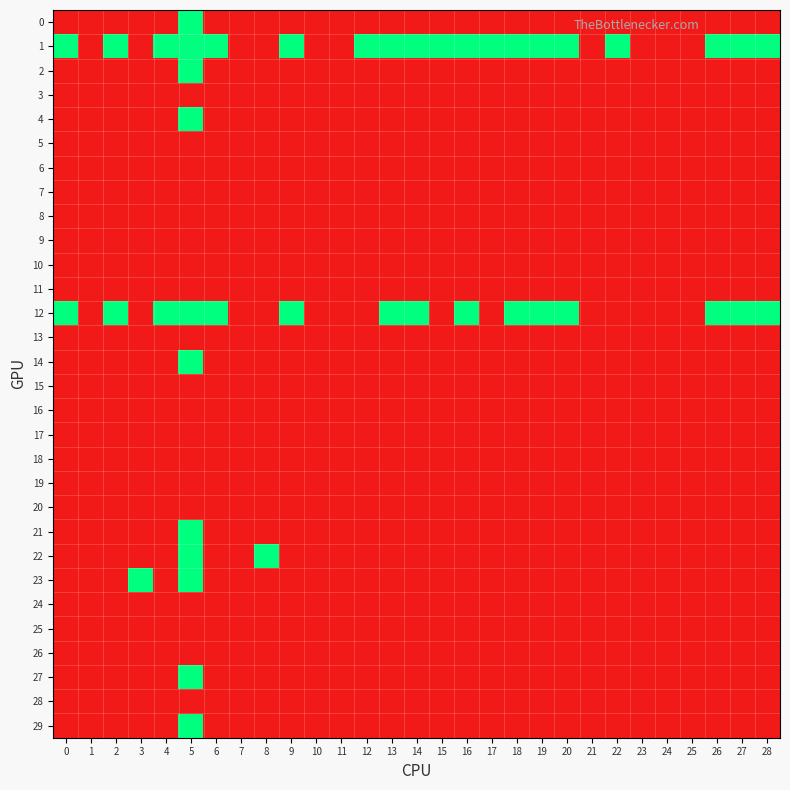

Reading right to left, what are all the values shown in this chart?

0: 28=0	27=0	26=0	25=0	24=0	23=0	22=0	21=0	20=0	19=0	18=0	17=0	16=0	15=0	14=0	13=0	12=0	11=0	10=0	9=0	8=0	7=0	6=0	5=1	4=0	3=0	2=0	1=0	0=0
1: 28=1	27=1	26=1	25=0	24=0	23=0	22=1	21=0	20=1	19=1	18=1	17=1	16=1	15=1	14=1	13=1	12=1	11=0	10=0	9=1	8=0	7=0	6=1	5=1	4=1	3=0	2=1	1=0	0=1
2: 28=0	27=0	26=0	25=0	24=0	23=0	22=0	21=0	20=0	19=0	18=0	17=0	16=0	15=0	14=0	13=0	12=0	11=0	10=0	9=0	8=0	7=0	6=0	5=1	4=0	3=0	2=0	1=0	0=0
3: 28=0	27=0	26=0	25=0	24=0	23=0	22=0	21=0	20=0	19=0	18=0	17=0	16=0	15=0	14=0	13=0	12=0	11=0	10=0	9=0	8=0	7=0	6=0	5=0	4=0	3=0	2=0	1=0	0=0
4: 28=0	27=0	26=0	25=0	24=0	23=0	22=0	21=0	20=0	19=0	18=0	17=0	16=0	15=0	14=0	13=0	12=0	11=0	10=0	9=0	8=0	7=0	6=0	5=1	4=0	3=0	2=0	1=0	0=0
5: 28=0	27=0	26=0	25=0	24=0	23=0	22=0	21=0	20=0	19=0	18=0	17=0	16=0	15=0	14=0	13=0	12=0	11=0	10=0	9=0	8=0	7=0	6=0	5=0	4=0	3=0	2=0	1=0	0=0
6: 28=0	27=0	26=0	25=0	24=0	23=0	22=0	21=0	20=0	19=0	18=0	17=0	16=0	15=0	14=0	13=0	12=0	11=0	10=0	9=0	8=0	7=0	6=0	5=0	4=0	3=0	2=0	1=0	0=0
7: 28=0	27=0	26=0	25=0	24=0	23=0	22=0	21=0	20=0	19=0	18=0	17=0	16=0	15=0	14=0	13=0	12=0	11=0	10=0	9=0	8=0	7=0	6=0	5=0	4=0	3=0	2=0	1=0	0=0
8: 28=0	27=0	26=0	25=0	24=0	23=0	22=0	21=0	20=0	19=0	18=0	17=0	16=0	15=0	14=0	13=0	12=0	11=0	10=0	9=0	8=0	7=0	6=0	5=0	4=0	3=0	2=0	1=0	0=0
9: 28=0	27=0	26=0	25=0	24=0	23=0	22=0	21=0	20=0	19=0	18=0	17=0	16=0	15=0	14=0	13=0	12=0	11=0	10=0	9=0	8=0	7=0	6=0	5=0	4=0	3=0	2=0	1=0	0=0
10: 28=0	27=0	26=0	25=0	24=0	23=0	22=0	21=0	20=0	19=0	18=0	17=0	16=0	15=0	14=0	13=0	12=0	11=0	10=0	9=0	8=0	7=0	6=0	5=0	4=0	3=0	2=0	1=0	0=0
11: 28=0	27=0	26=0	25=0	24=0	23=0	22=0	21=0	20=0	19=0	18=0	17=0	16=0	15=0	14=0	13=0	12=0	11=0	10=0	9=0	8=0	7=0	6=0	5=0	4=0	3=0	2=0	1=0	0=0
12: 28=1	27=1	26=1	25=0	24=0	23=0	22=0	21=0	20=1	19=1	18=1	17=0	16=1	15=0	14=1	13=1	12=0	11=0	10=0	9=1	8=0	7=0	6=1	5=1	4=1	3=0	2=1	1=0	0=1
13: 28=0	27=0	26=0	25=0	24=0	23=0	22=0	21=0	20=0	19=0	18=0	17=0	16=0	15=0	14=0	13=0	12=0	11=0	10=0	9=0	8=0	7=0	6=0	5=0	4=0	3=0	2=0	1=0	0=0
14: 28=0	27=0	26=0	25=0	24=0	23=0	22=0	21=0	20=0	19=0	18=0	17=0	16=0	15=0	14=0	13=0	12=0	11=0	10=0	9=0	8=0	7=0	6=0	5=1	4=0	3=0	2=0	1=0	0=0
15: 28=0	27=0	26=0	25=0	24=0	23=0	22=0	21=0	20=0	19=0	18=0	17=0	16=0	15=0	14=0	13=0	12=0	11=0	10=0	9=0	8=0	7=0	6=0	5=0	4=0	3=0	2=0	1=0	0=0
16: 28=0	27=0	26=0	25=0	24=0	23=0	22=0	21=0	20=0	19=0	18=0	17=0	16=0	15=0	14=0	13=0	12=0	11=0	10=0	9=0	8=0	7=0	6=0	5=0	4=0	3=0	2=0	1=0	0=0
17: 28=0	27=0	26=0	25=0	24=0	23=0	22=0	21=0	20=0	19=0	18=0	17=0	16=0	15=0	14=0	13=0	12=0	11=0	10=0	9=0	8=0	7=0	6=0	5=0	4=0	3=0	2=0	1=0	0=0
18: 28=0	27=0	26=0	25=0	24=0	23=0	22=0	21=0	20=0	19=0	18=0	17=0	16=0	15=0	14=0	13=0	12=0	11=0	10=0	9=0	8=0	7=0	6=0	5=0	4=0	3=0	2=0	1=0	0=0
19: 28=0	27=0	26=0	25=0	24=0	23=0	22=0	21=0	20=0	19=0	18=0	17=0	16=0	15=0	14=0	13=0	12=0	11=0	10=0	9=0	8=0	7=0	6=0	5=0	4=0	3=0	2=0	1=0	0=0
20: 28=0	27=0	26=0	25=0	24=0	23=0	22=0	21=0	20=0	19=0	18=0	17=0	16=0	15=0	14=0	13=0	12=0	11=0	10=0	9=0	8=0	7=0	6=0	5=0	4=0	3=0	2=0	1=0	0=0
21: 28=0	27=0	26=0	25=0	24=0	23=0	22=0	21=0	20=0	19=0	18=0	17=0	16=0	15=0	14=0	13=0	12=0	11=0	10=0	9=0	8=0	7=0	6=0	5=1	4=0	3=0	2=0	1=0	0=0
22: 28=0	27=0	26=0	25=0	24=0	23=0	22=0	21=0	20=0	19=0	18=0	17=0	16=0	15=0	14=0	13=0	12=0	11=0	10=0	9=0	8=1	7=0	6=0	5=1	4=0	3=0	2=0	1=0	0=0
23: 28=0	27=0	26=0	25=0	24=0	23=0	22=0	21=0	20=0	19=0	18=0	17=0	16=0	15=0	14=0	13=0	12=0	11=0	10=0	9=0	8=0	7=0	6=0	5=1	4=0	3=1	2=0	1=0	0=0
24: 28=0	27=0	26=0	25=0	24=0	23=0	22=0	21=0	20=0	19=0	18=0	17=0	16=0	15=0	14=0	13=0	12=0	11=0	10=0	9=0	8=0	7=0	6=0	5=0	4=0	3=0	2=0	1=0	0=0
25: 28=0	27=0	26=0	25=0	24=0	23=0	22=0	21=0	20=0	19=0	18=0	17=0	16=0	15=0	14=0	13=0	12=0	11=0	10=0	9=0	8=0	7=0	6=0	5=0	4=0	3=0	2=0	1=0	0=0
26: 28=0	27=0	26=0	25=0	24=0	23=0	22=0	21=0	20=0	19=0	18=0	17=0	16=0	15=0	14=0	13=0	12=0	11=0	10=0	9=0	8=0	7=0	6=0	5=0	4=0	3=0	2=0	1=0	0=0
27: 28=0	27=0	26=0	25=0	24=0	23=0	22=0	21=0	20=0	19=0	18=0	17=0	16=0	15=0	14=0	13=0	12=0	11=0	10=0	9=0	8=0	7=0	6=0	5=1	4=0	3=0	2=0	1=0	0=0
28: 28=0	27=0	26=0	25=0	24=0	23=0	22=0	21=0	20=0	19=0	18=0	17=0	16=0	15=0	14=0	13=0	12=0	11=0	10=0	9=0	8=0	7=0	6=0	5=0	4=0	3=0	2=0	1=0	0=0
29: 28=0	27=0	26=0	25=0	24=0	23=0	22=0	21=0	20=0	19=0	18=0	17=0	16=0	15=0	14=0	13=0	12=0	11=0	10=0	9=0	8=0	7=0	6=0	5=1	4=0	3=0	2=0	1=0	0=0